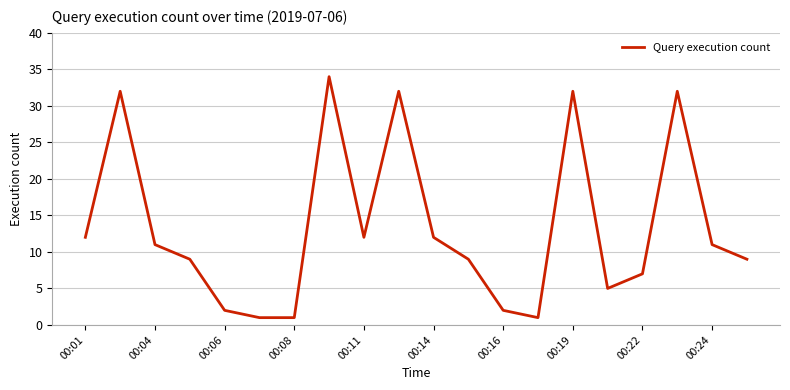

What is the average value?

13